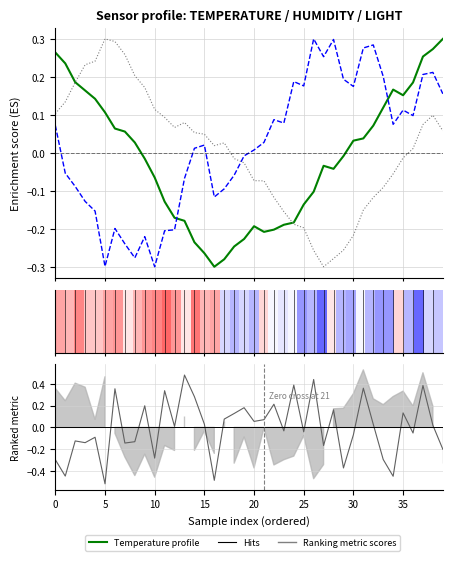

What is the sum of all Light (ES) values?

0.3